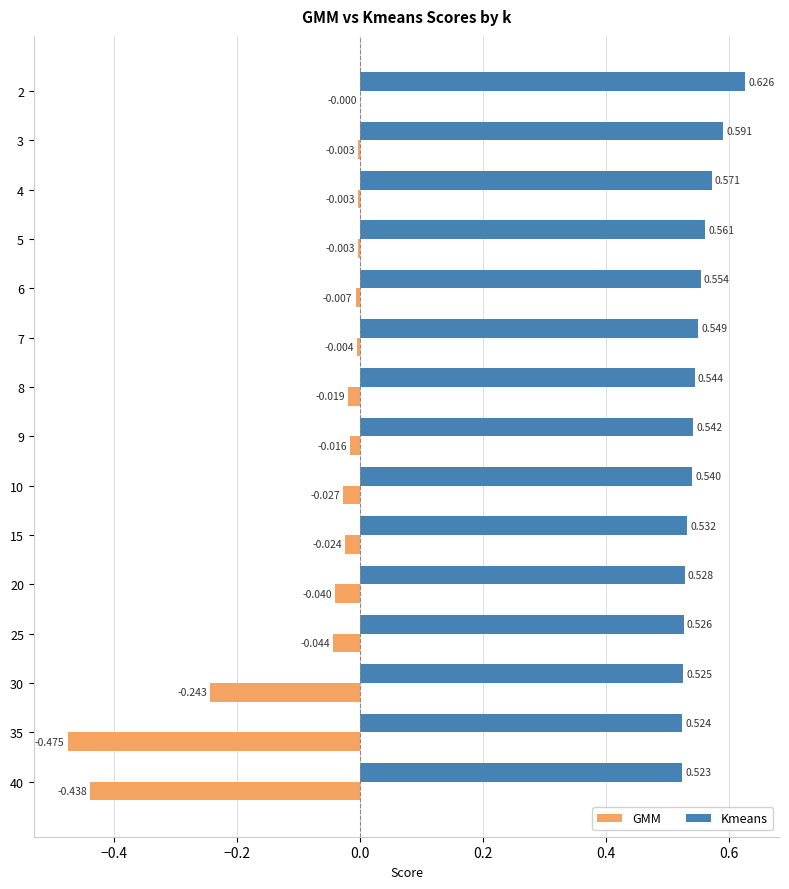

Between 6 and 8, which series saw the biggest shift?

GMM